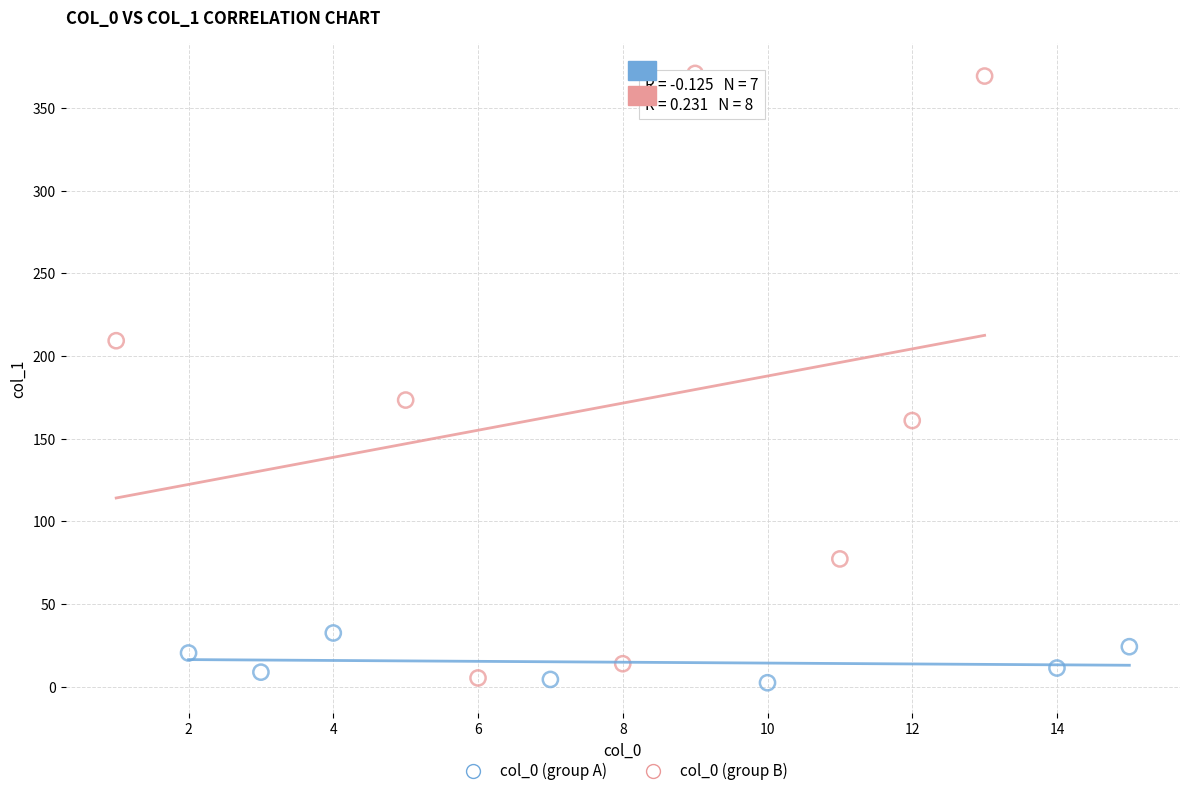

Which series contains the highest Y value?

col_0 (group B)